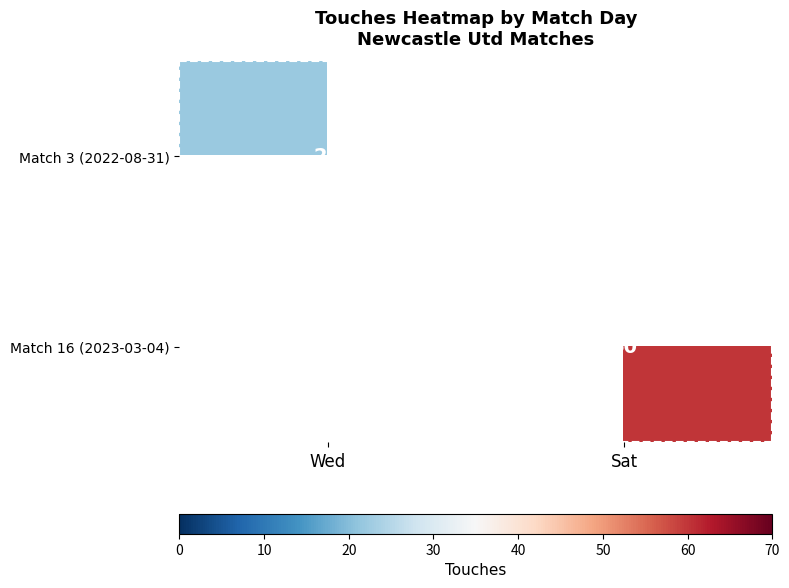

What is the maximum value shown in the chart?

60